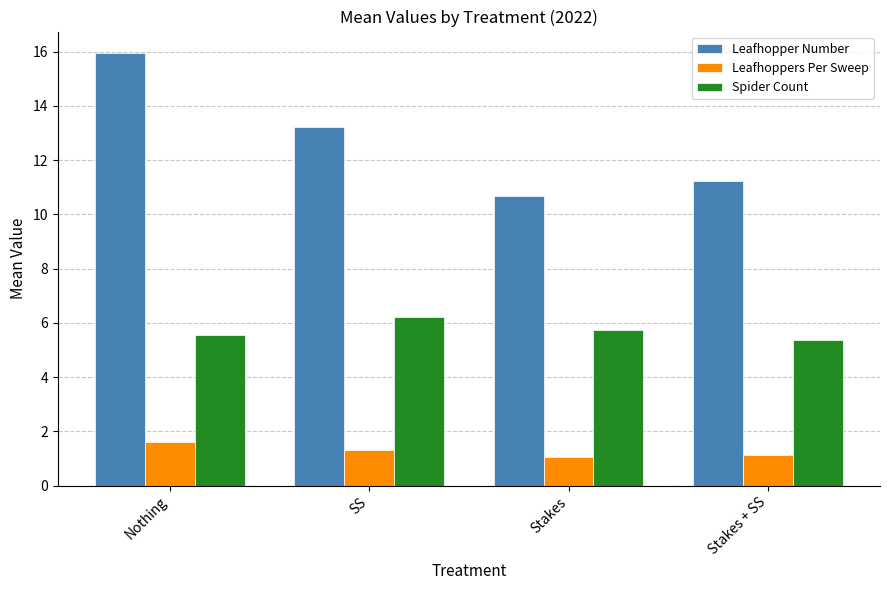

Which series has the largest range (max minus min)?

Leafhopper Number